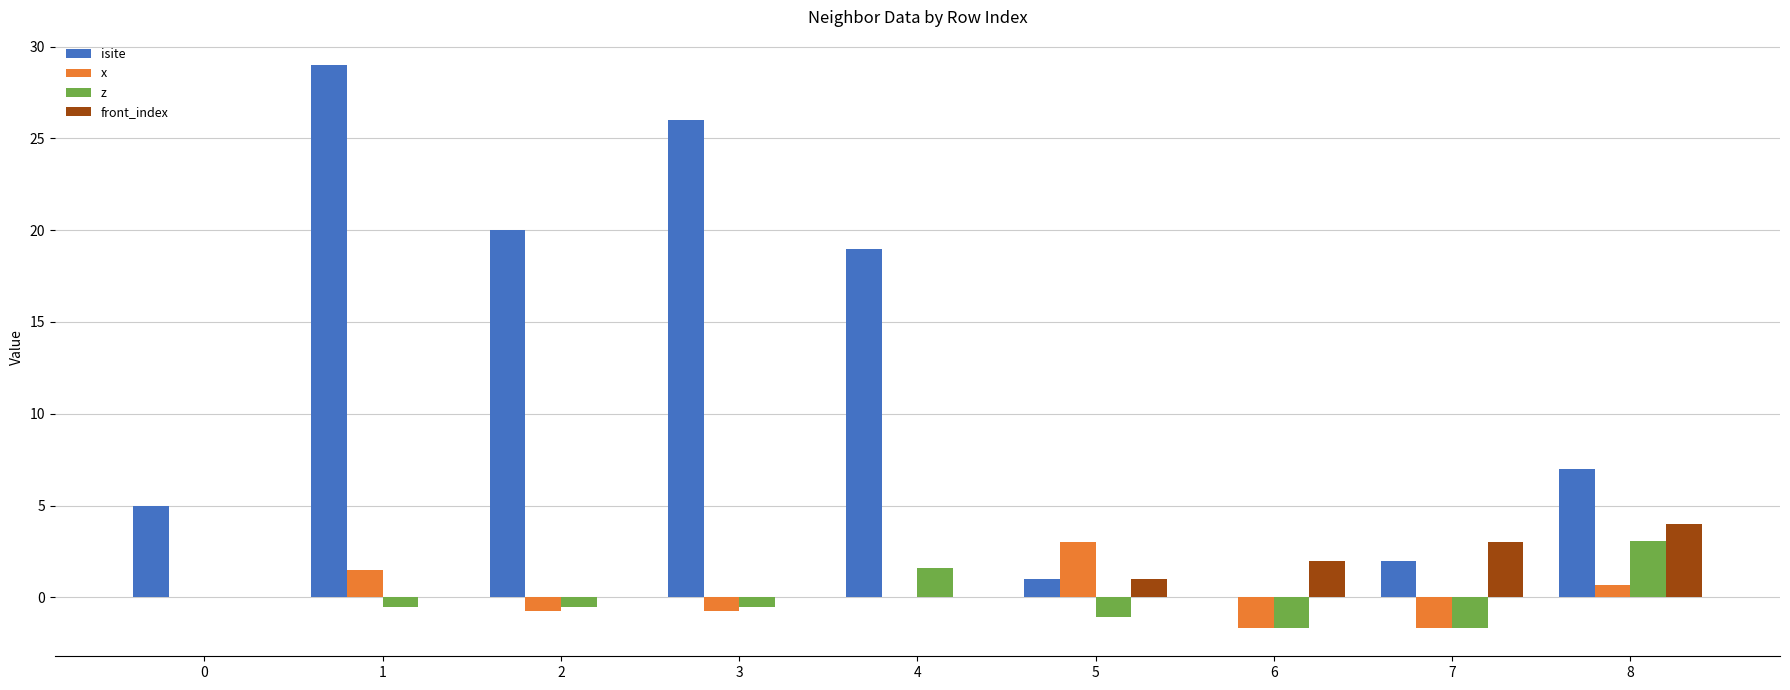

Is the value of front_index at 5 greater than the value of isite at 0?

No